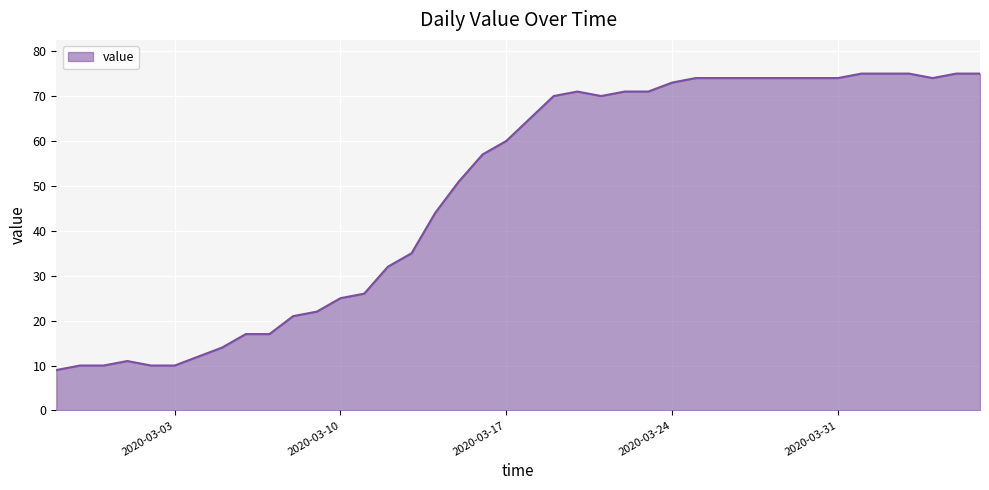

What is the difference between the maximum and minimum values?

66